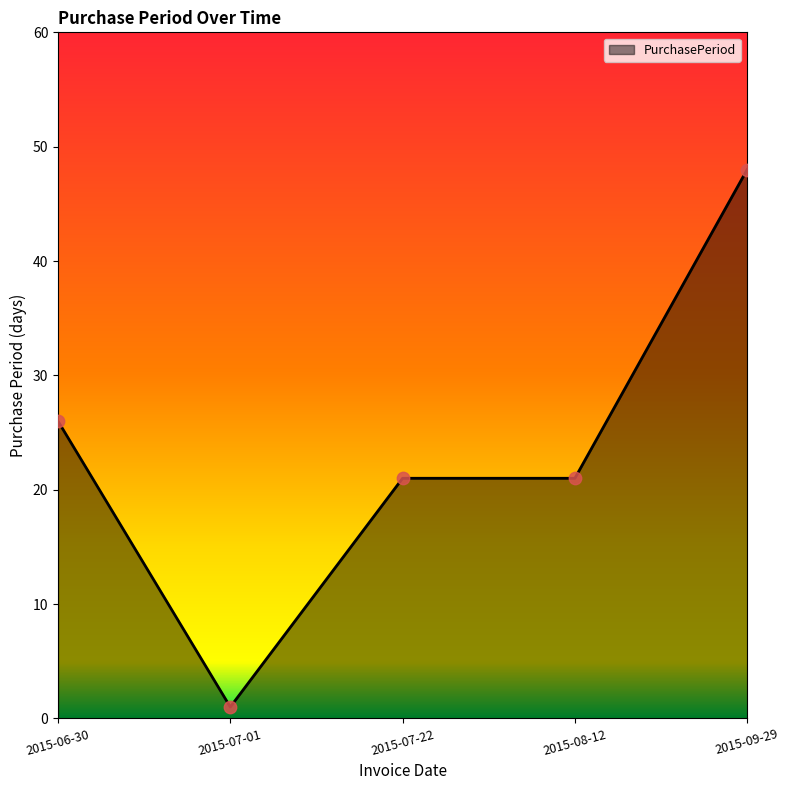

What is the ratio of the value at 2015-07-22 to the value at 2015-08-12?

1.0